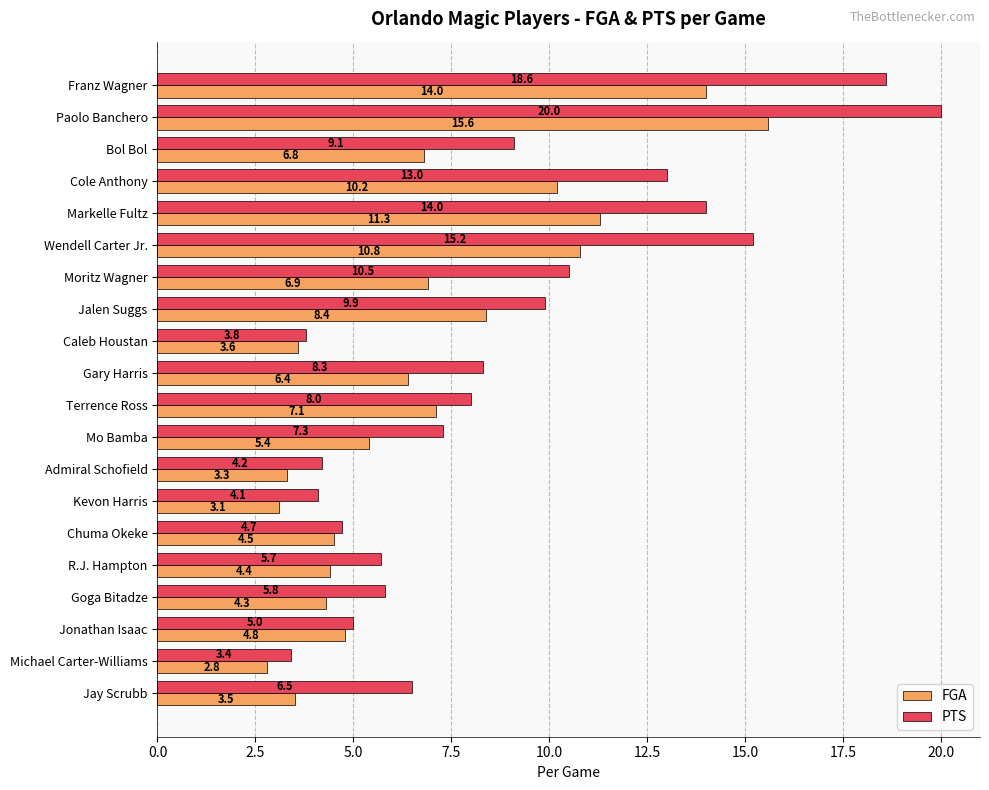

Which category has the lowest value across all series?

Michael Carter-Williams